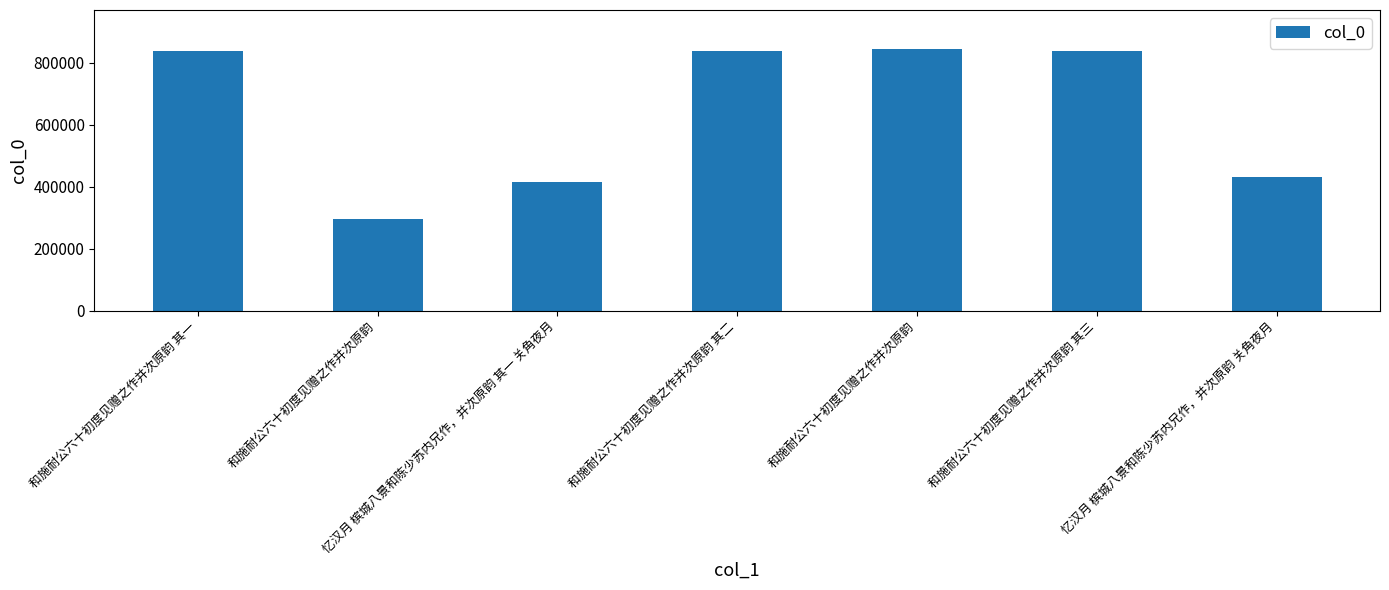

How many values are below 838894?

3